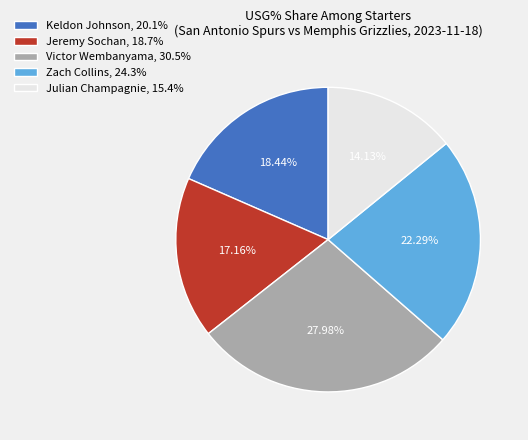

True or false: Keldon Johnson accounts for 5% of the total.

False